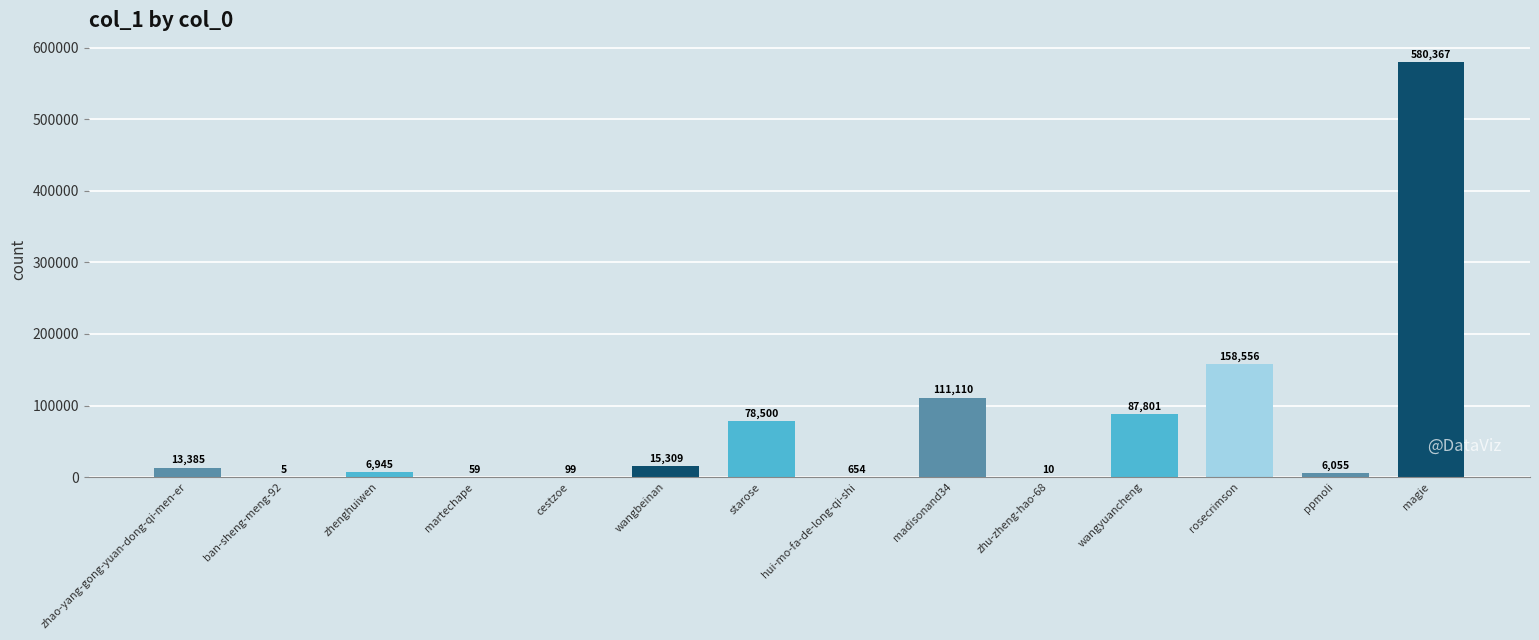

What is the sum of the values at zhu-zheng-hao-68 and rosecrimson?

158566